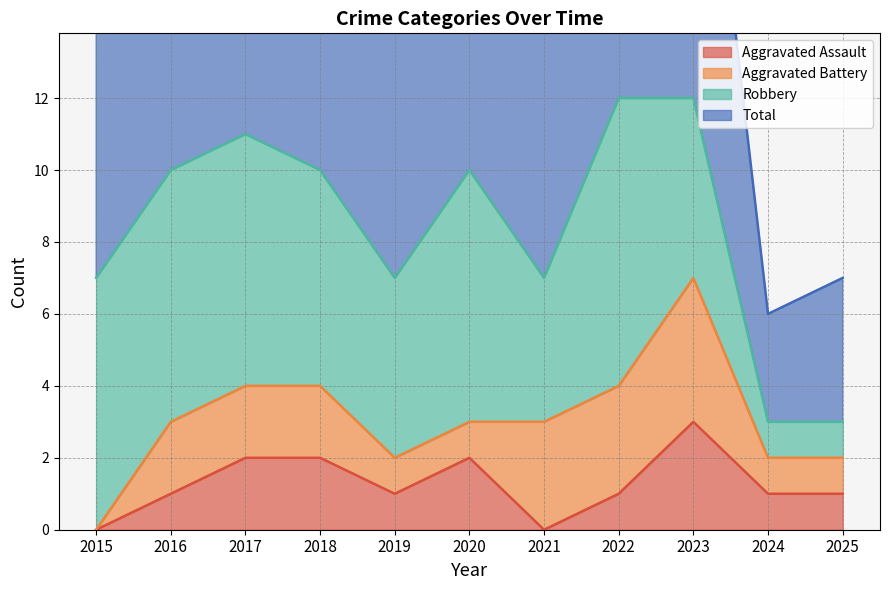

At which label does Total first exceed 20?

2017